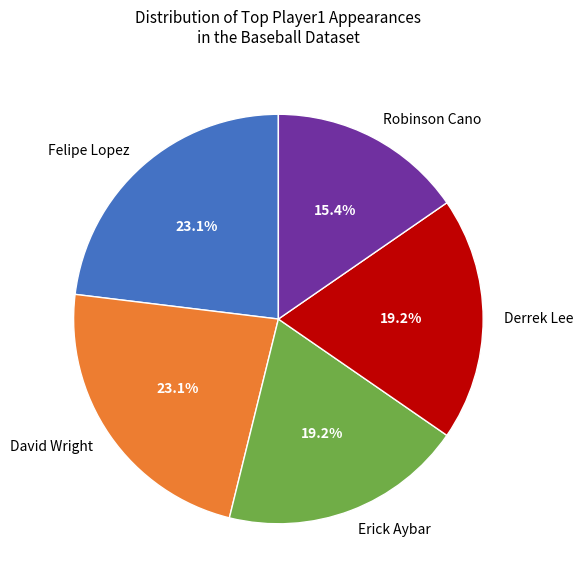

To the nearest percent, what is the average slice percentage?

20%